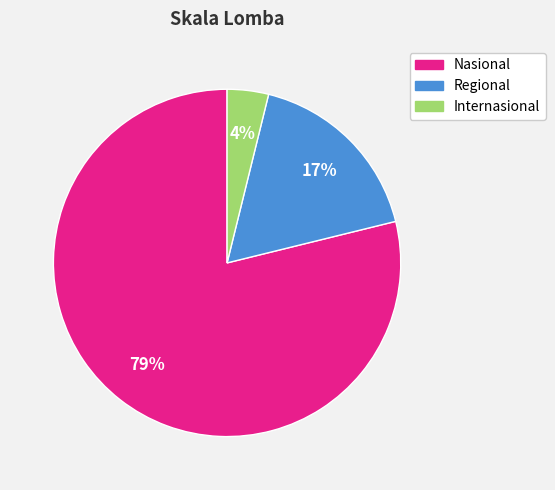

Which has a higher value, Nasional or Internasional?

Nasional